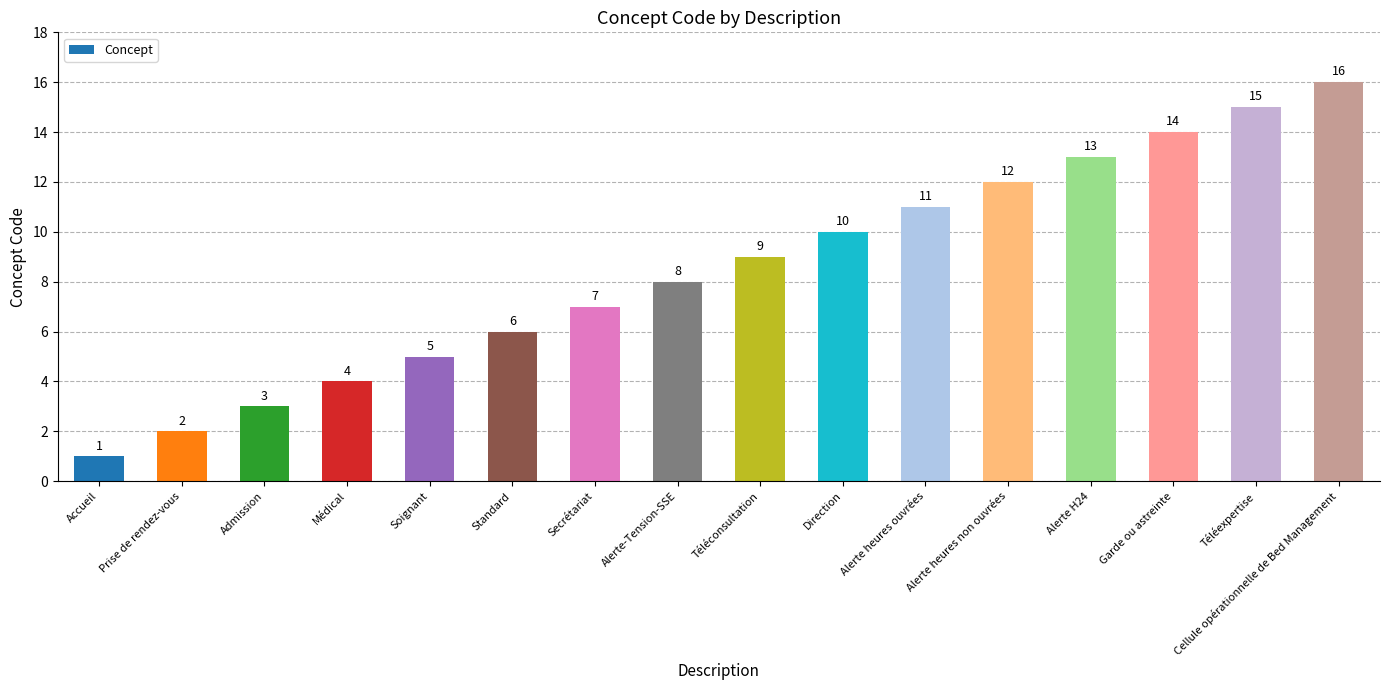

The value at Cellule opérationnelle de Bed Management is 8. True or false?

False